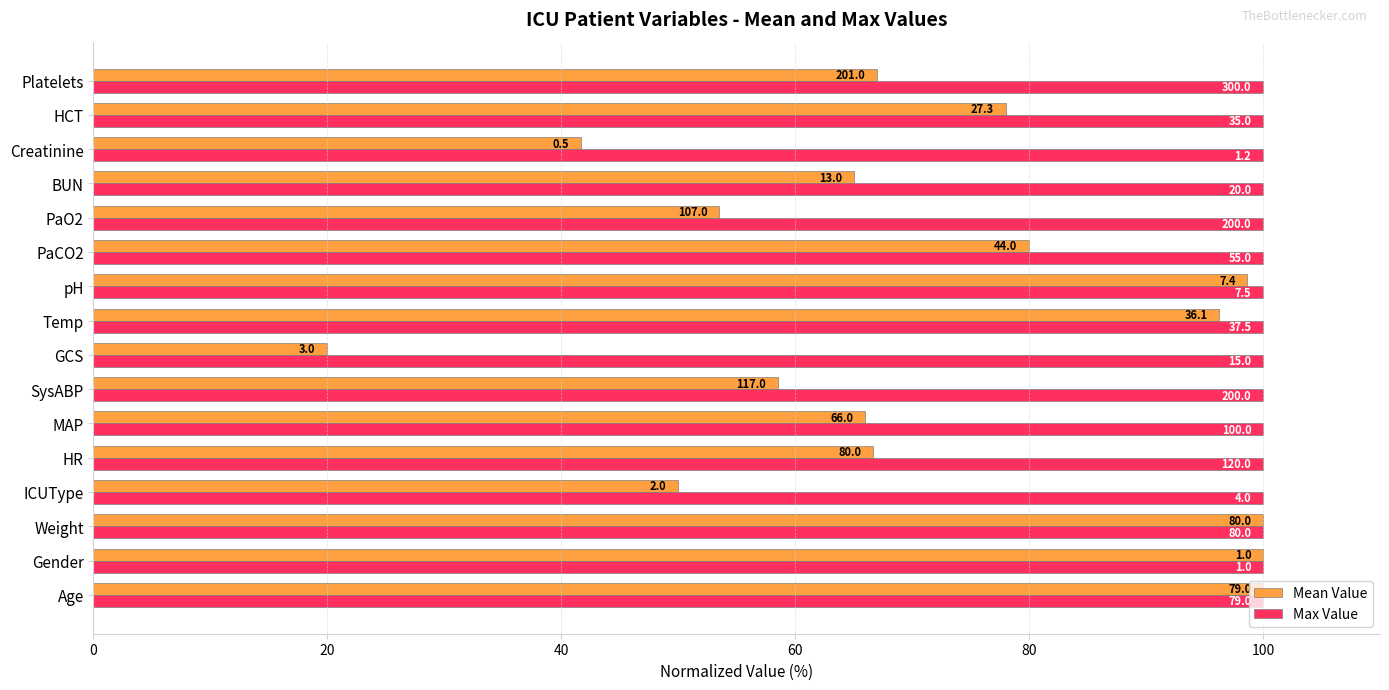

What position from the left is 80?

5